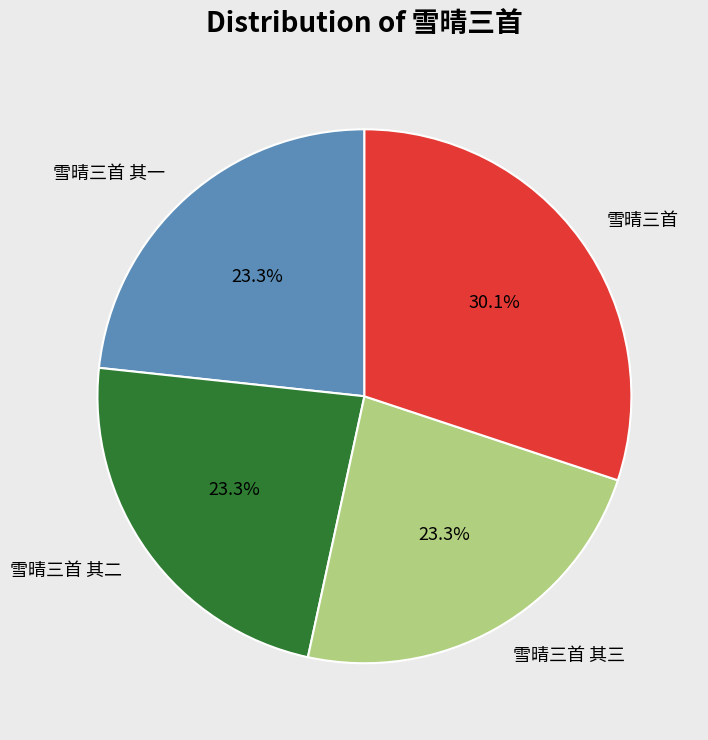

What percentage is the 雪晴三首 其三 slice, to the nearest percent?

23%